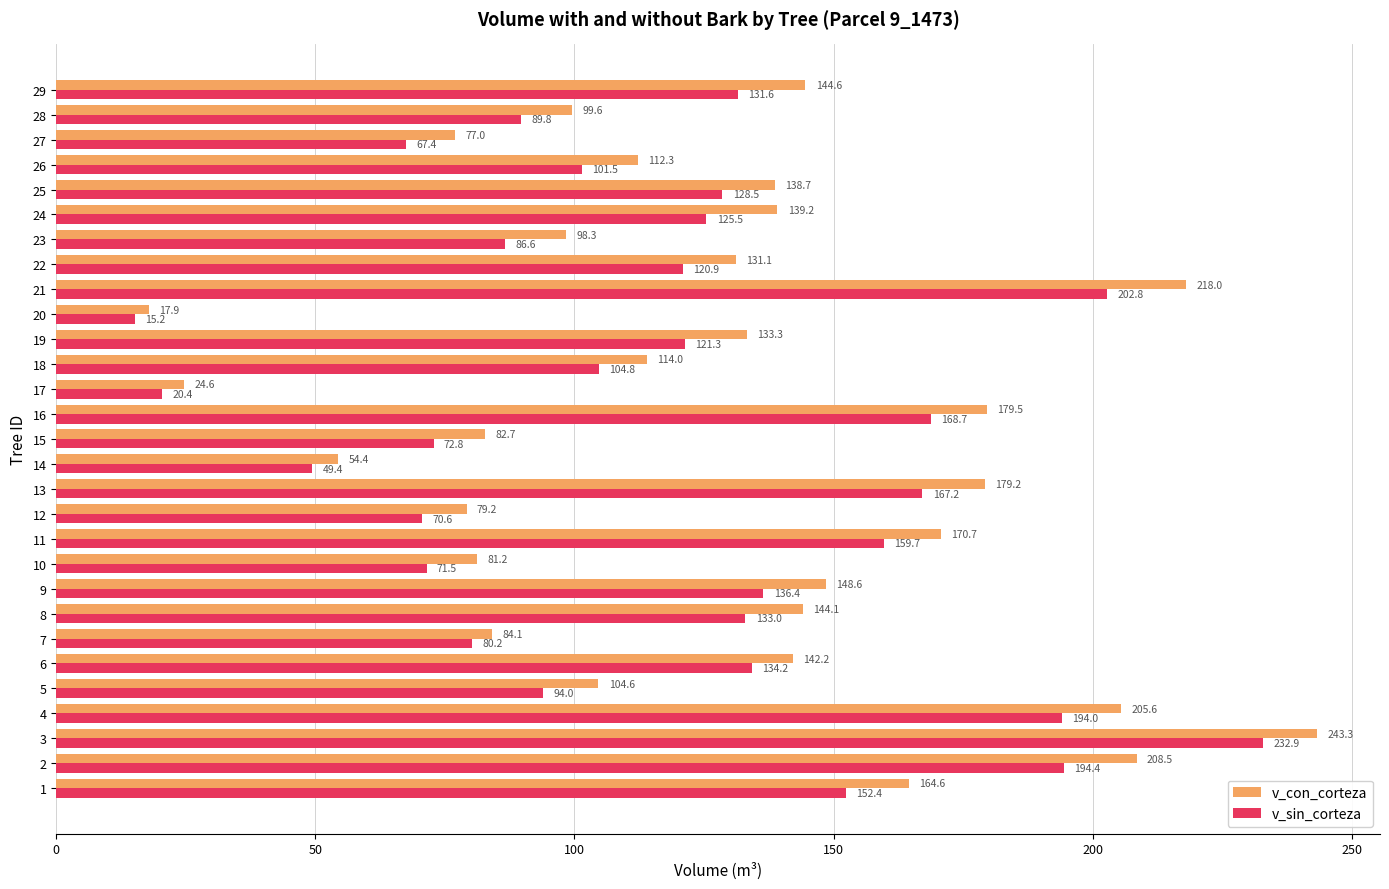

At how many categories does at least one series exceed 15?

29